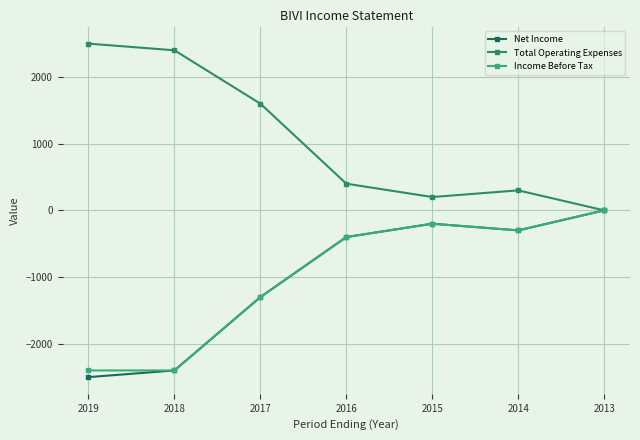

True or false: Total Operating Expenses has a value of 1187 at 2019.

False